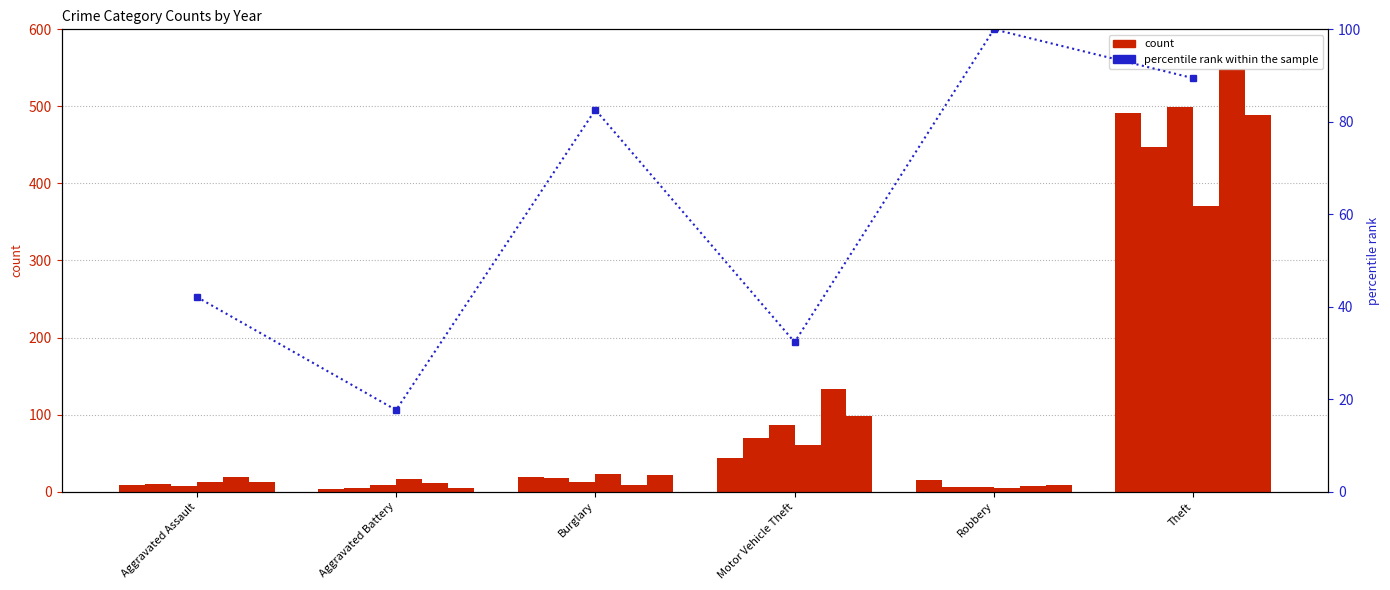

List the labels in order of value, largest first.

Robbery, Theft, Burglary, Aggravated Assault, Motor Vehicle Theft, Aggravated Battery